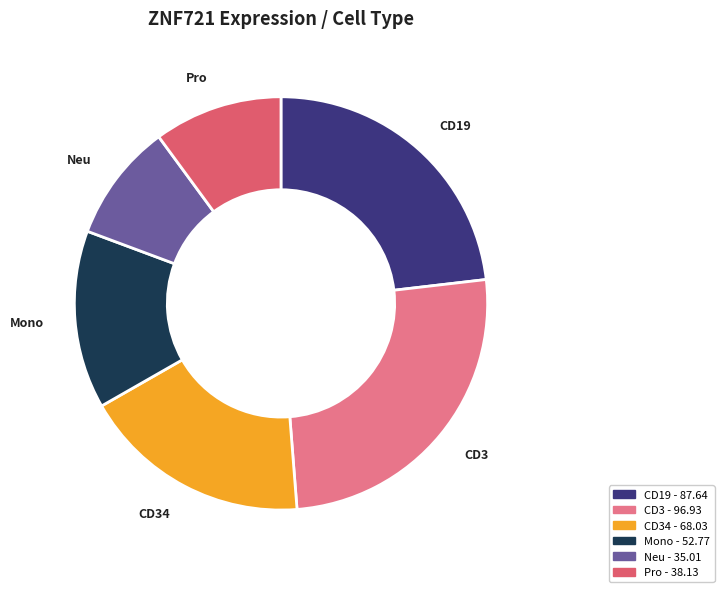

How many segments does this pie chart have?

6